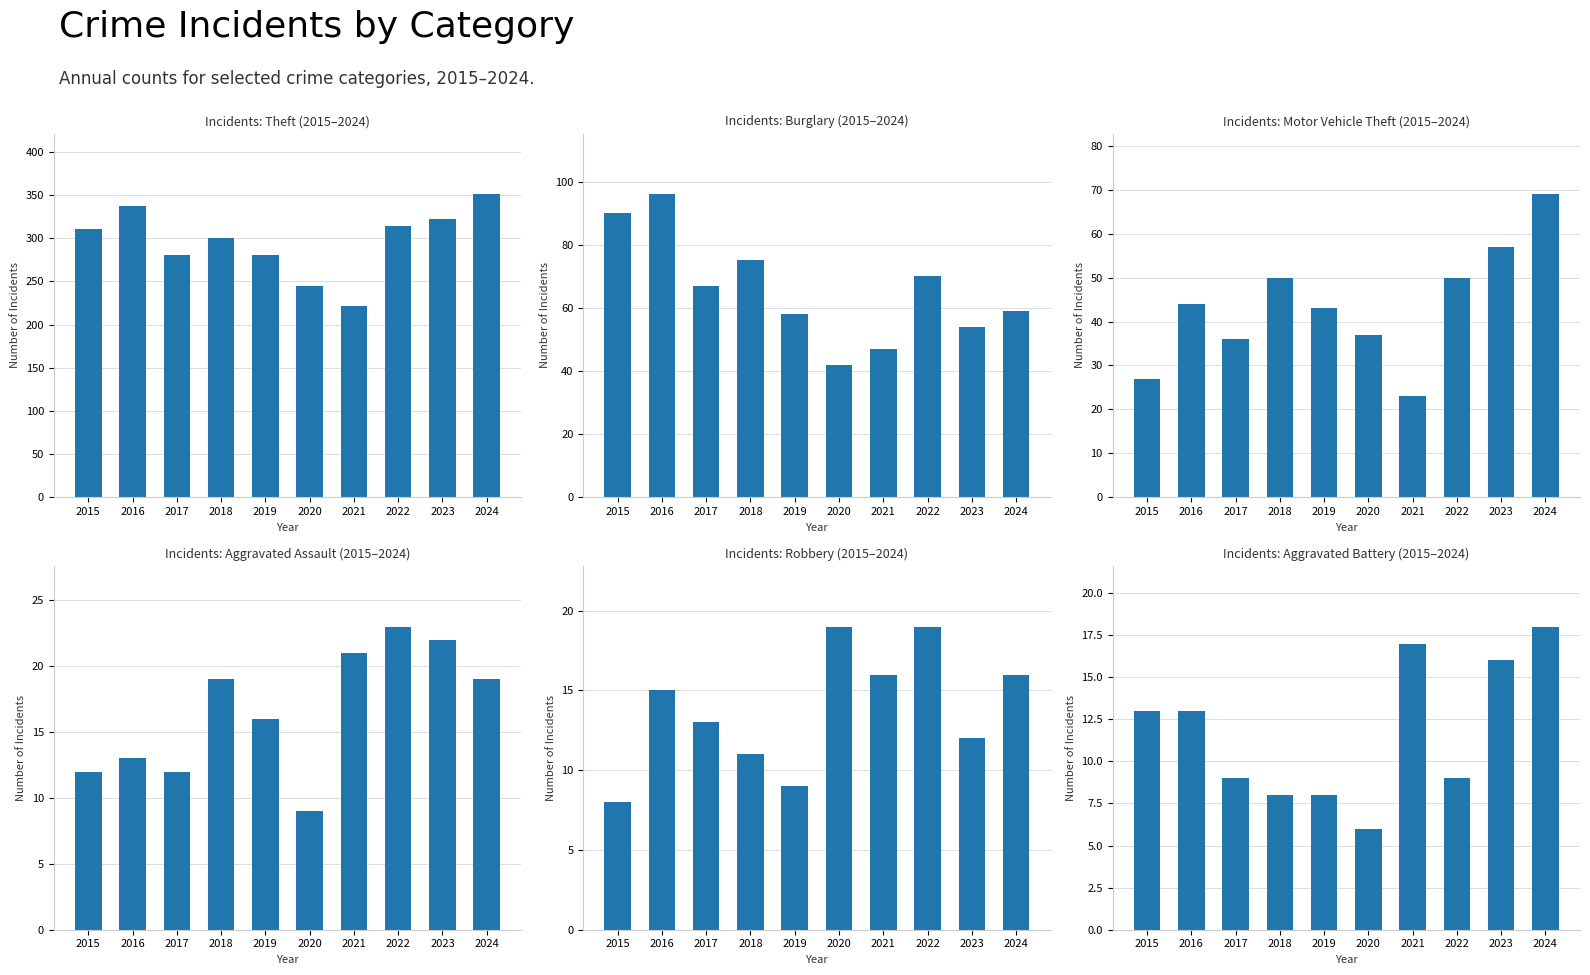

Which category has the lowest value across all series?

2020